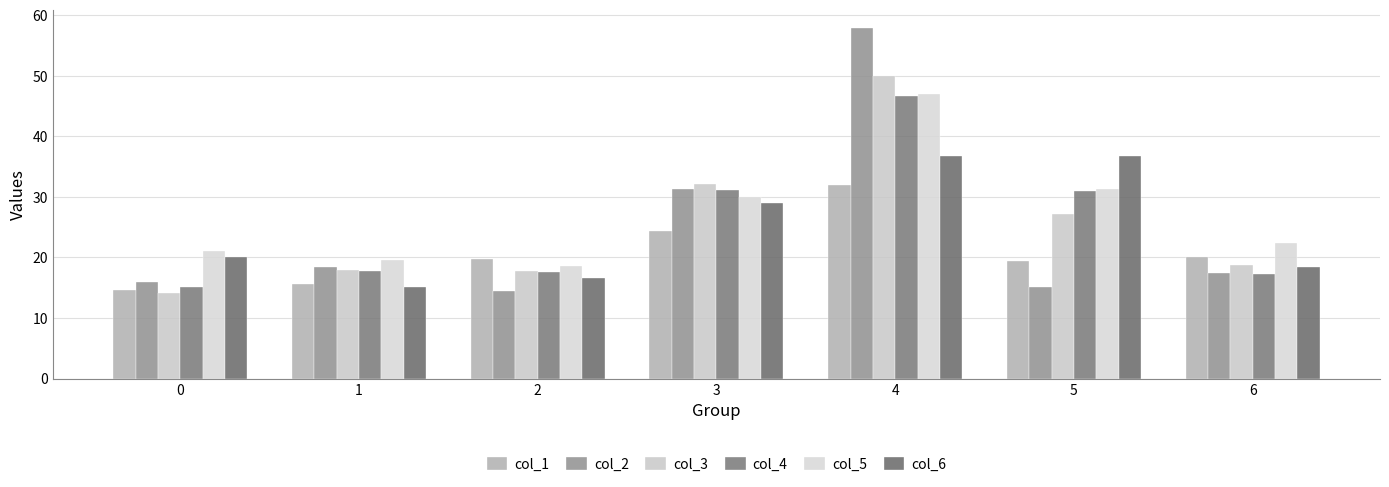

Reading right to left, what are all the values shown in this chart?

col_1: 20.1	19.4	31.9	24.3	19.8	15.7	14.6
col_2: 17.4	15.1	57.9	31.3	14.4	18.4	15.9
col_3: 18.8	27.1	50.0	32.2	17.7	18.0	14.2
col_4: 17.2	30.9	46.6	31.2	17.6	17.8	15.1
col_5: 22.4	31.3	47.0	30.0	18.5	19.6	21.1
col_6: 18.4	36.7	36.7	29.0	16.6	15.2	20.1